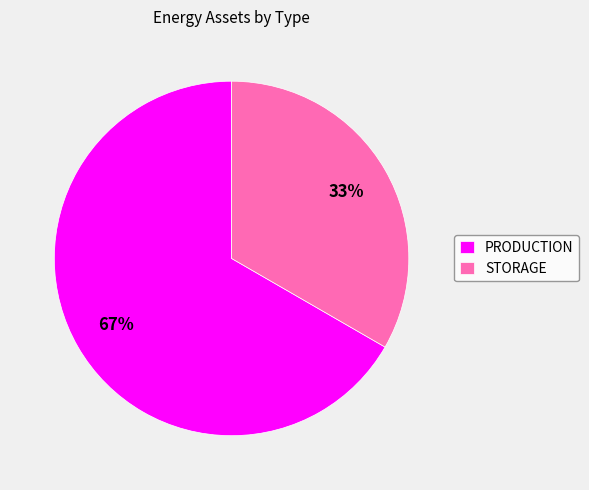

Approximately how many times larger is the value at PRODUCTION compared to STORAGE?

2.0